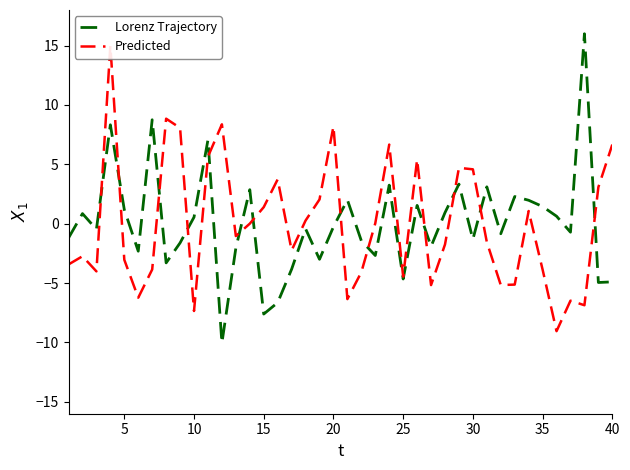

How many values in the Predicted series exceed -1?

19